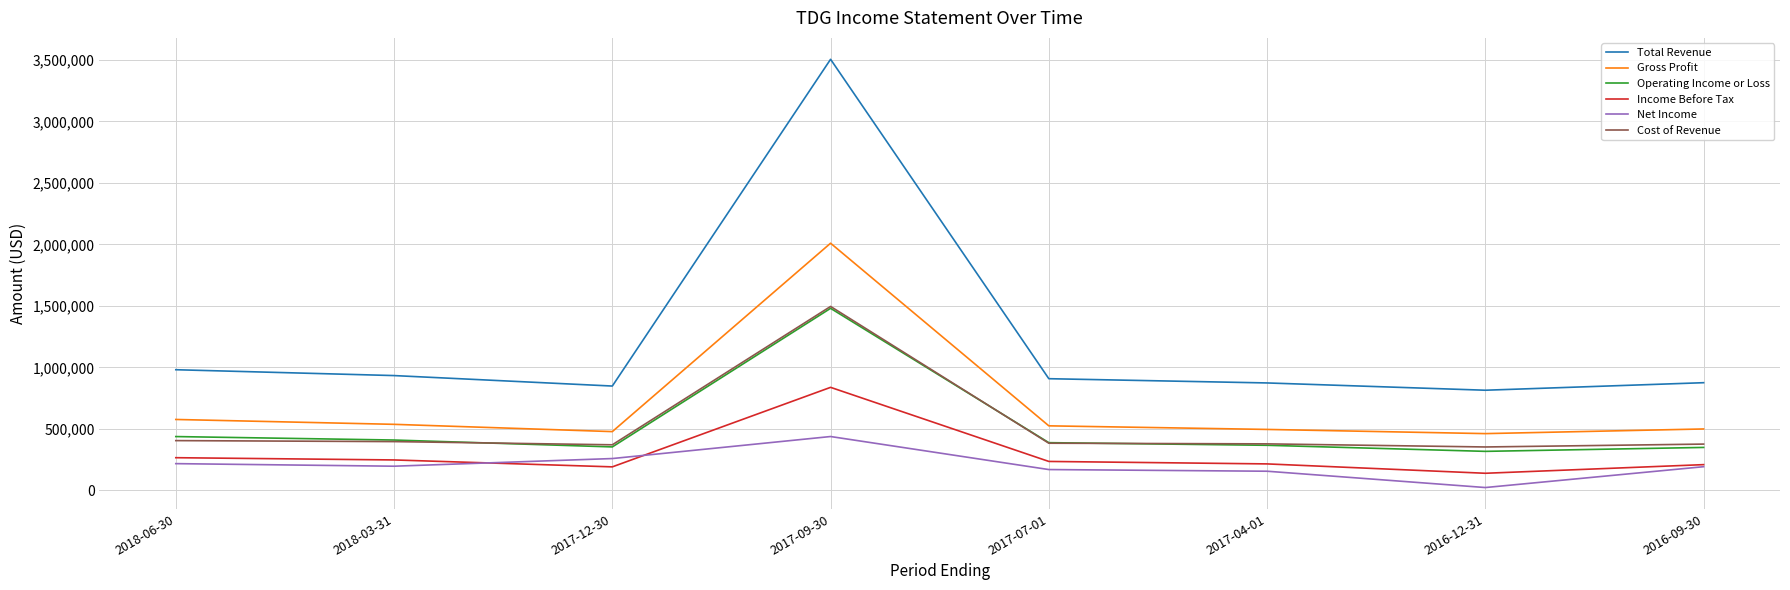

What is the minimum value for Gross Profit?

461300